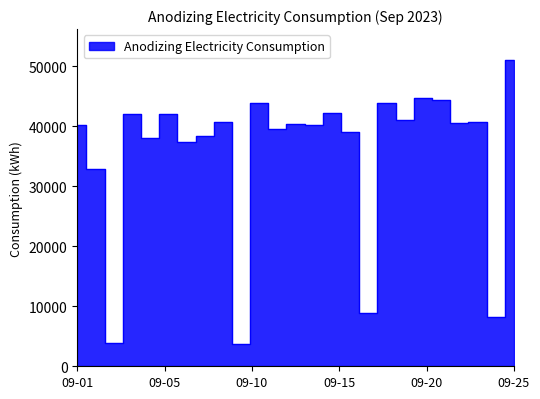

How many lines are shown in the chart?

1